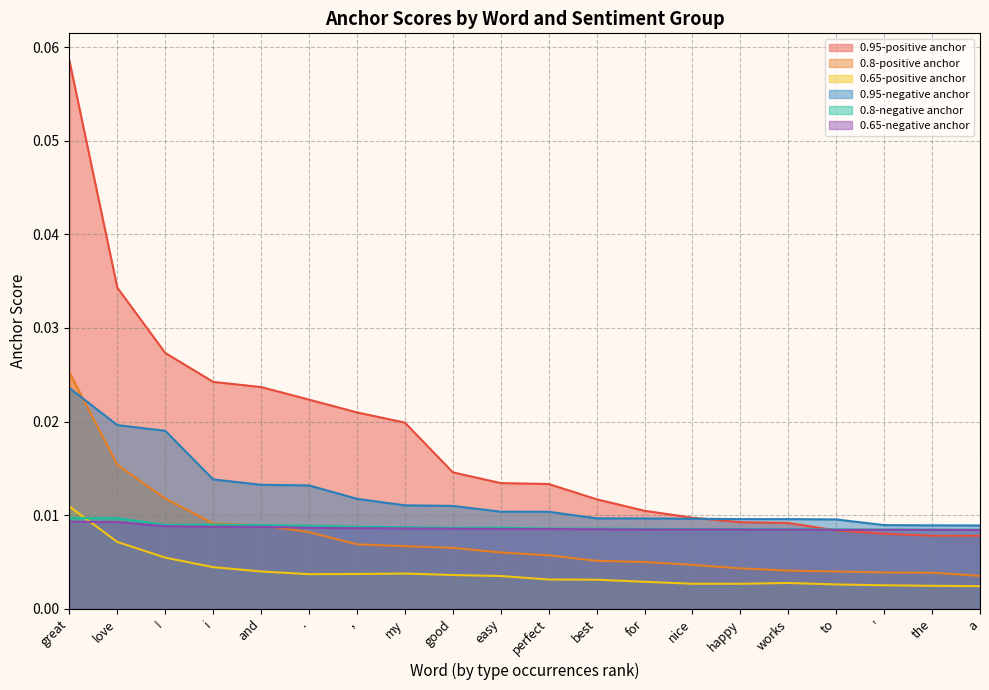

True or false: 0.95-negative anchor and 0.65-negative anchor intersect in this chart.

False